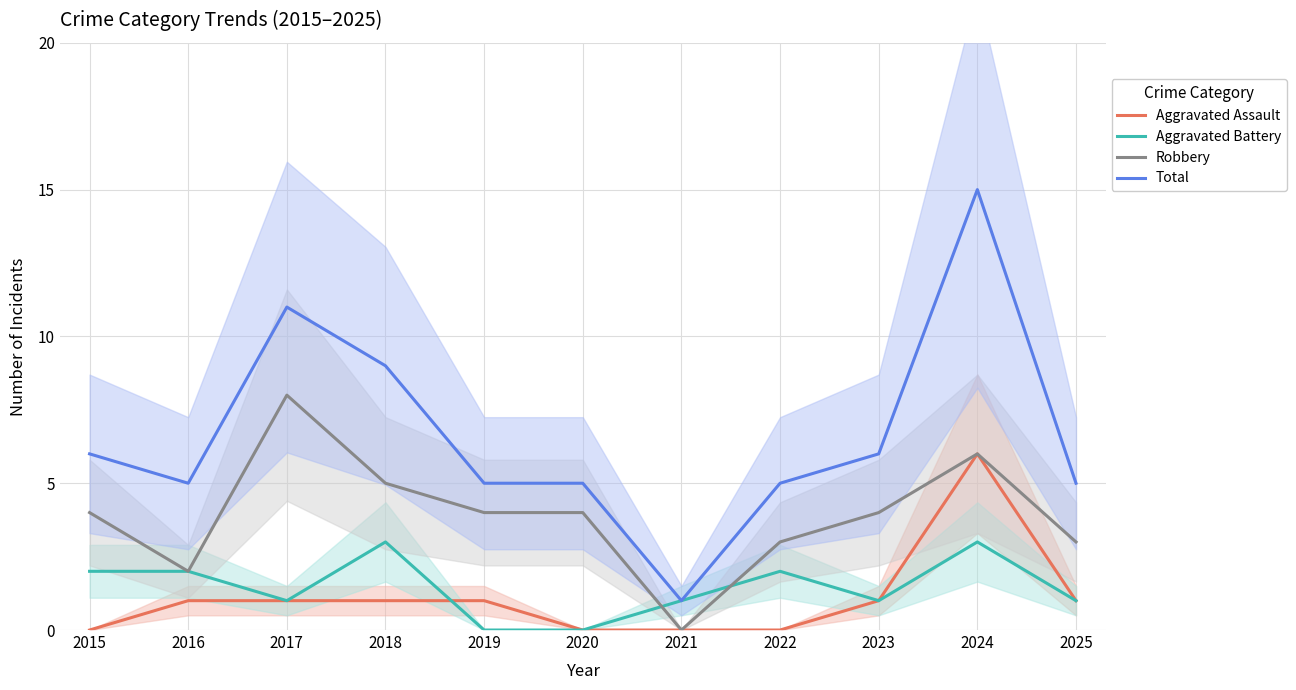

Between which two adjacent categories do Aggravated Battery and Aggravated Assault first intersect?

2018 and 2019